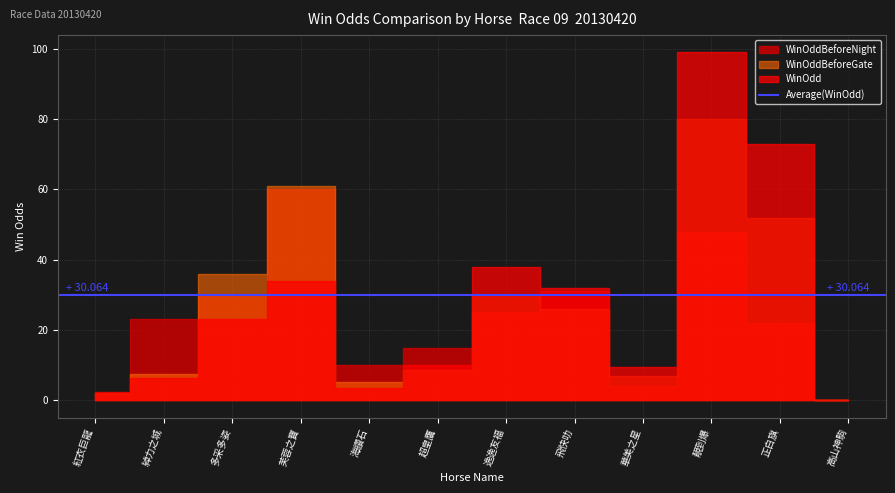

What is the difference between the WinOddBeforeNight values at 華美之星 and 正白旗?

18.0